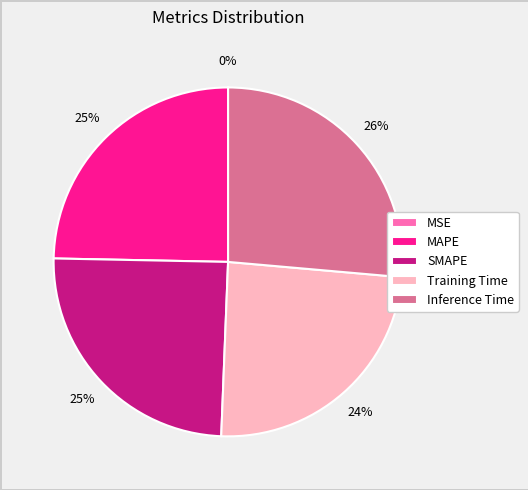

To the nearest percent, what is the average slice percentage?

20%